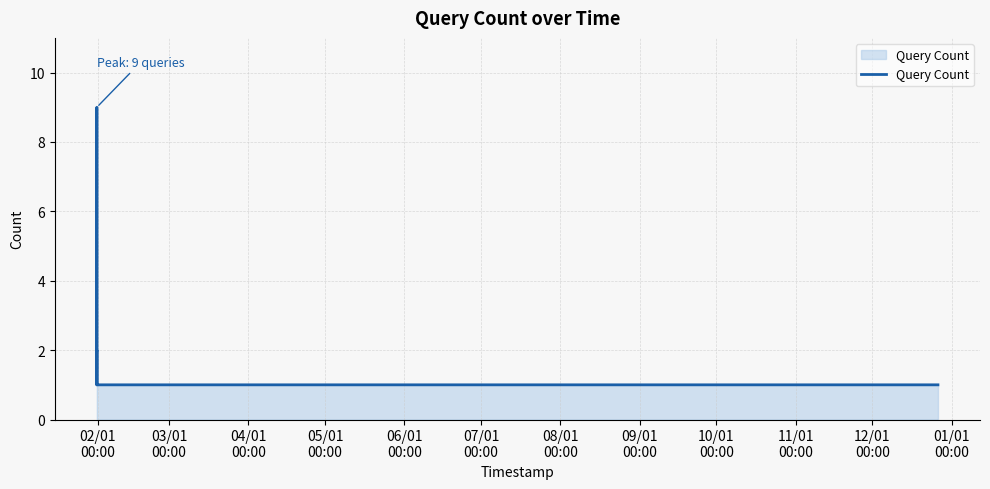

What is the difference between the maximum and minimum values?

8